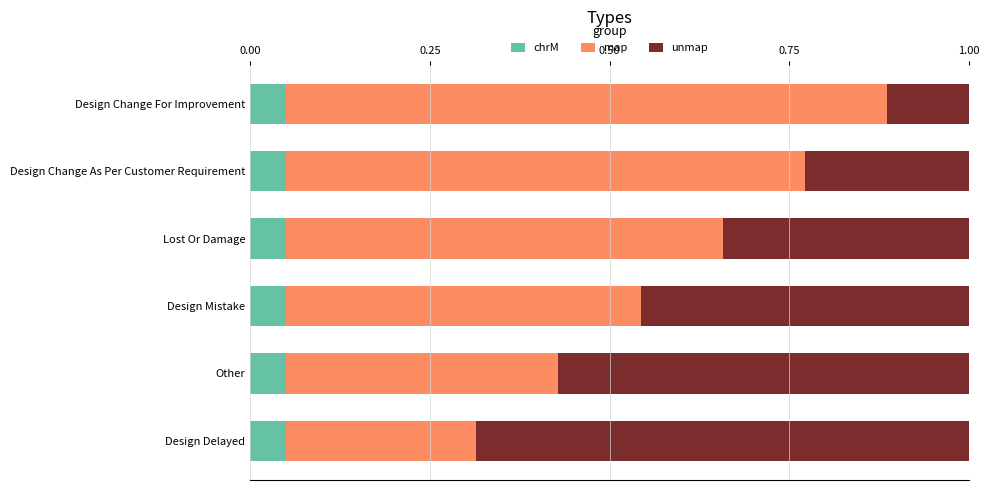

What is the total value across all series at Design Mistake?

1.0